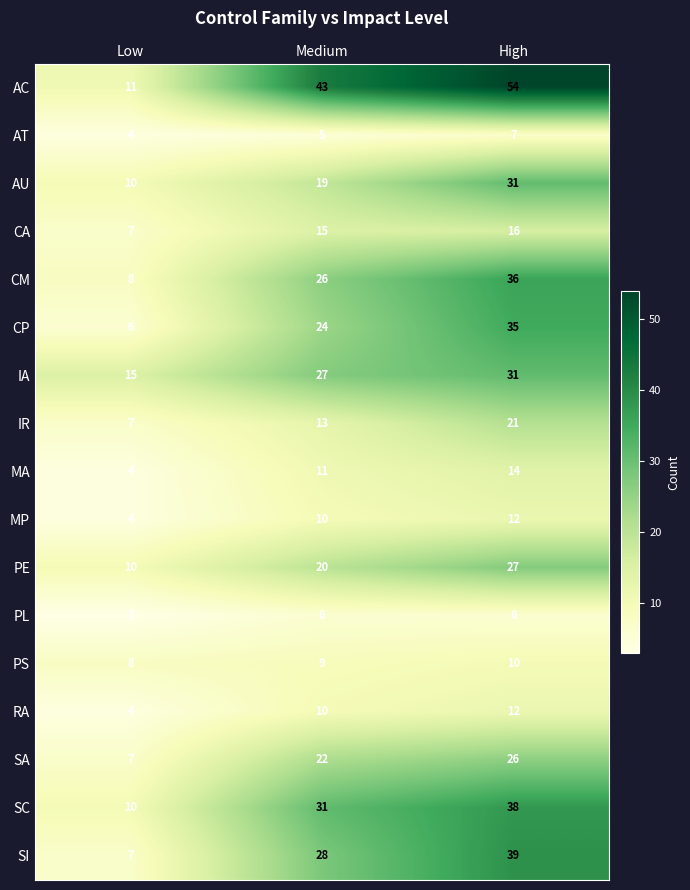

The value of SC at Medium is 49. True or false?

False